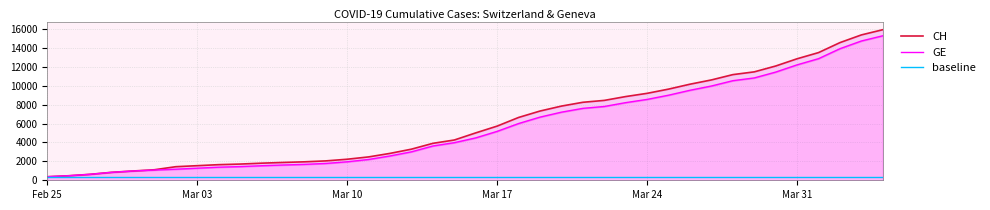

Does the chart have visible grid lines?

Yes